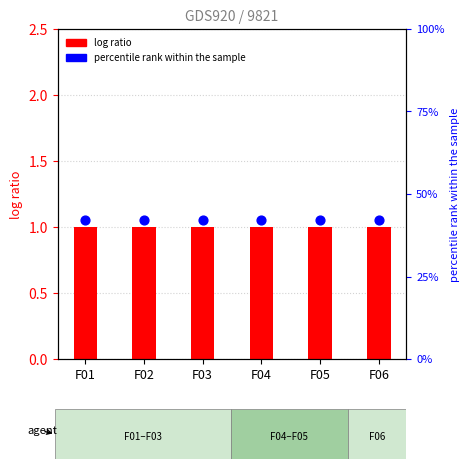

Is the value of Level (log ratio) at F02 greater than the value of percentile rank within the sample at F04?

No